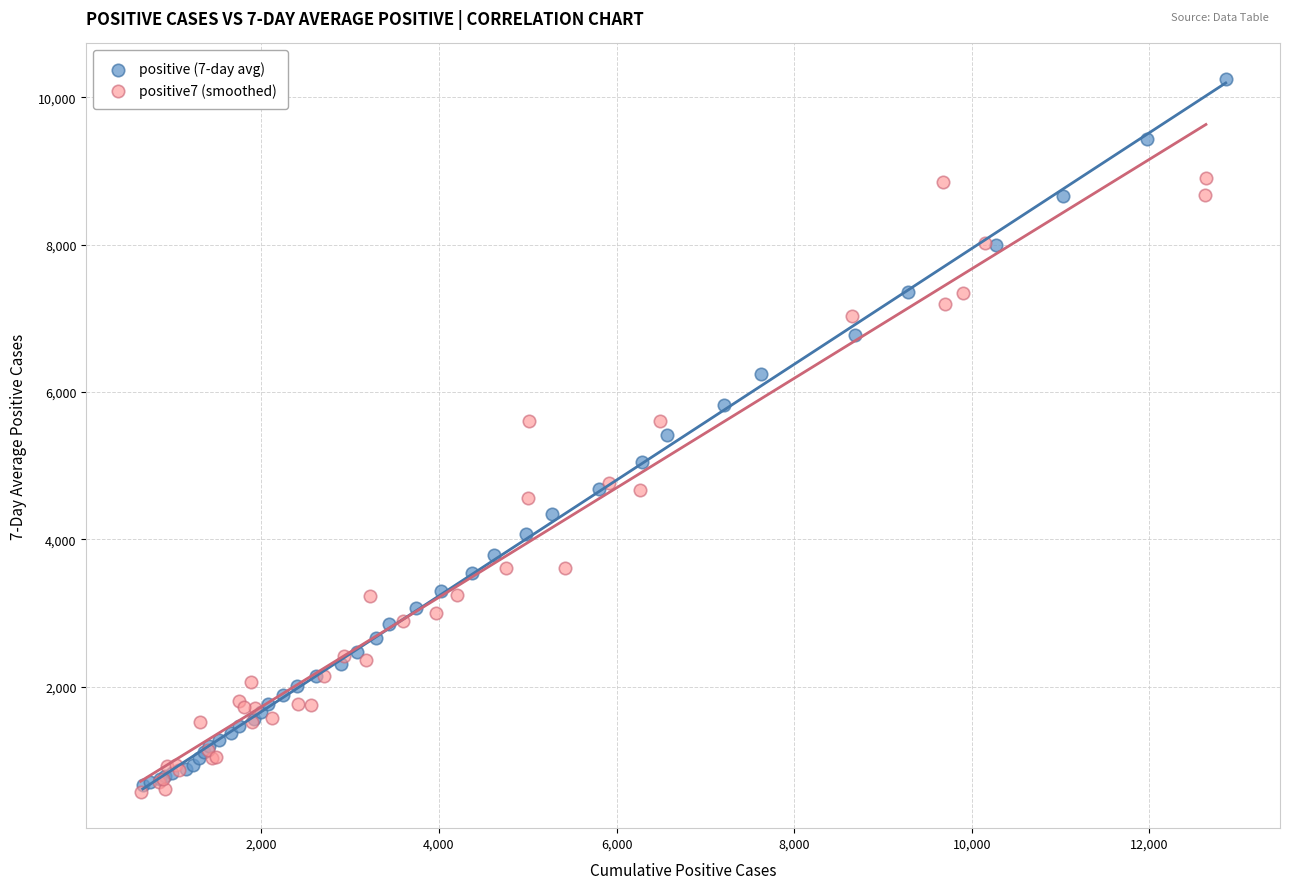

Which series reaches the maximum Y coordinate?

positive (7-day avg)